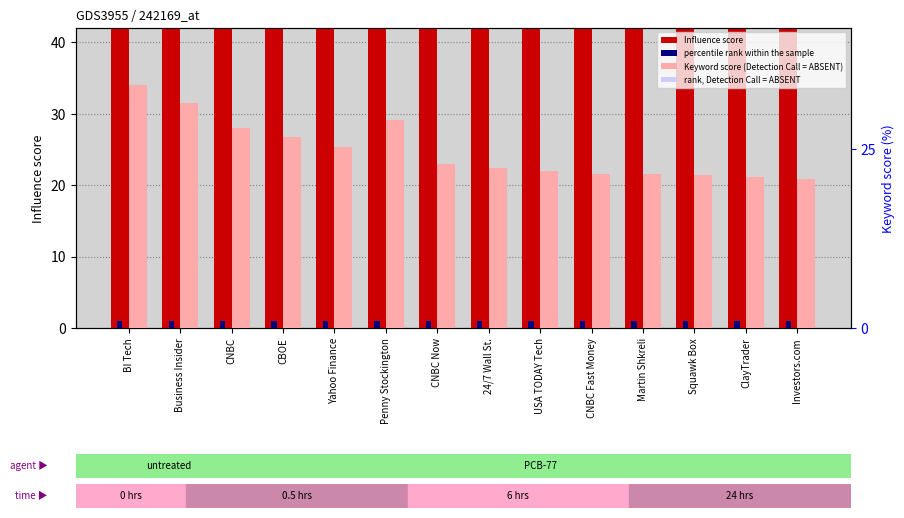

What is the label of the 14th bar from the left?

Investors.com